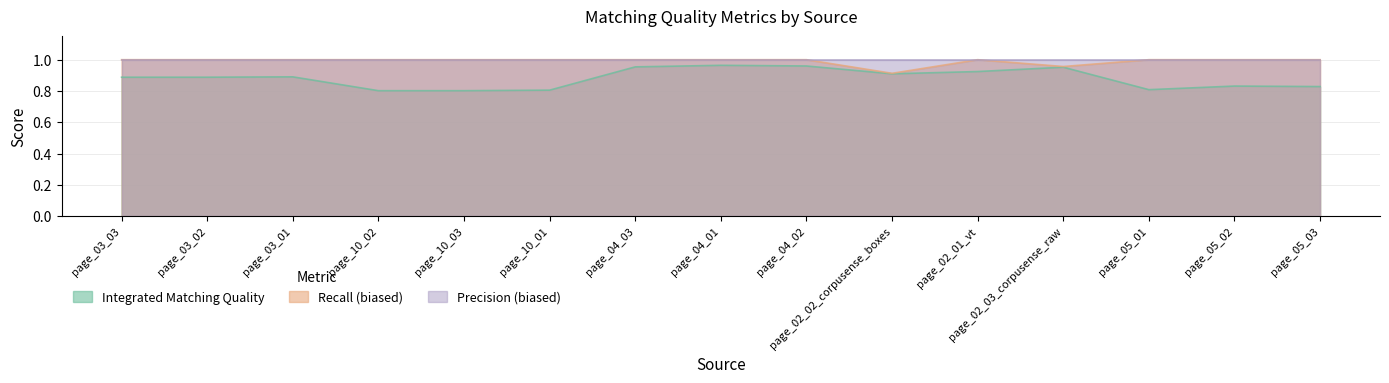

How many lines are shown in the chart?

3